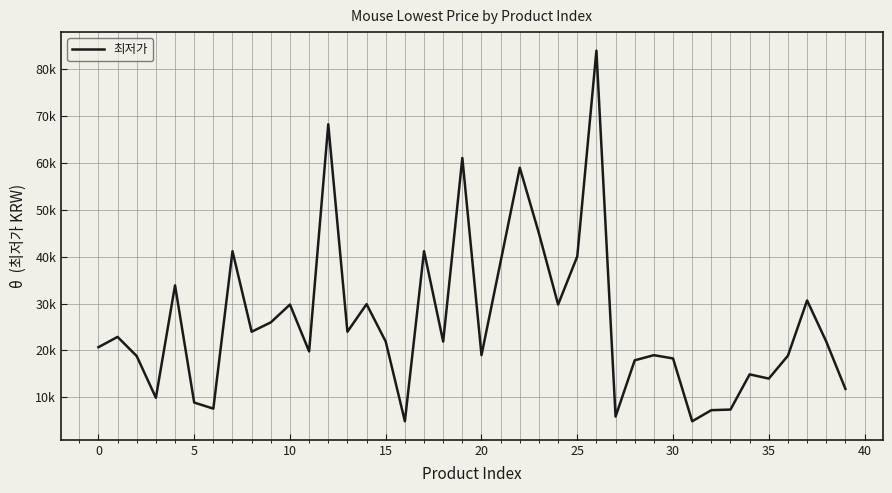

Does the chart have visible grid lines?

Yes